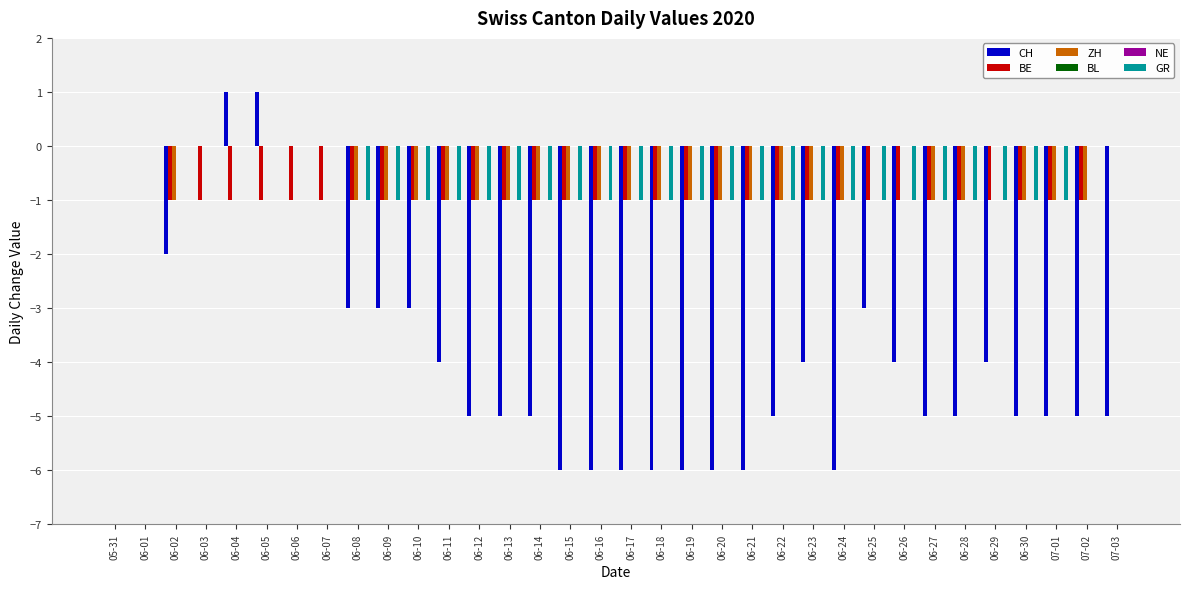

Reading left to right, list all the values displayed in this chart.

CH: 0	0	-2	0	1	1	0	0	-3	-3	-3	-4	-5	-5	-5	-6	-6	-6	-6	-6	-6	-6	-5	-4	-6	-3	-4	-5	-5	-4	-5	-5	-5	-5
BE: 0	0	-1	-1	-1	-1	-1	-1	-1	-1	-1	-1	-1	-1	-1	-1	-1	-1	-1	-1	-1	-1	-1	-1	-1	-1	-1	-1	-1	-1	-1	-1	-1	0
ZH: 0	0	-1	0	0	0	0	0	-1	-1	-1	-1	-1	-1	-1	-1	-1	-1	-1	-1	-1	-1	-1	-1	-1	0	0	-1	-1	0	-1	-1	-1	0
BL: 0	0	0	0	0	0	0	0	0	0	0	0	0	0	0	0	0	0	0	0	0	0	0	0	0	0	0	0	0	0	0	0	0	0
NE: 0	0	0	0	0	0	0	0	0	0	0	0	0	0	0	0	0	0	0	0	0	0	0	0	0	0	0	0	0	0	0	0	0	0
GR: 0	0	0	0	0	0	0	0	-1	-1	-1	-1	-1	-1	-1	-1	-1	-1	-1	-1	-1	-1	-1	-1	-1	-1	-1	-1	-1	-1	-1	-1	0	0